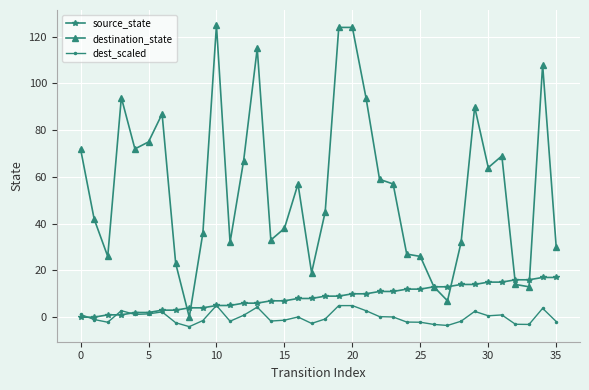

Rank the series by their maximum value, from highest to lowest.

destination_state, source_state, dest_scaled